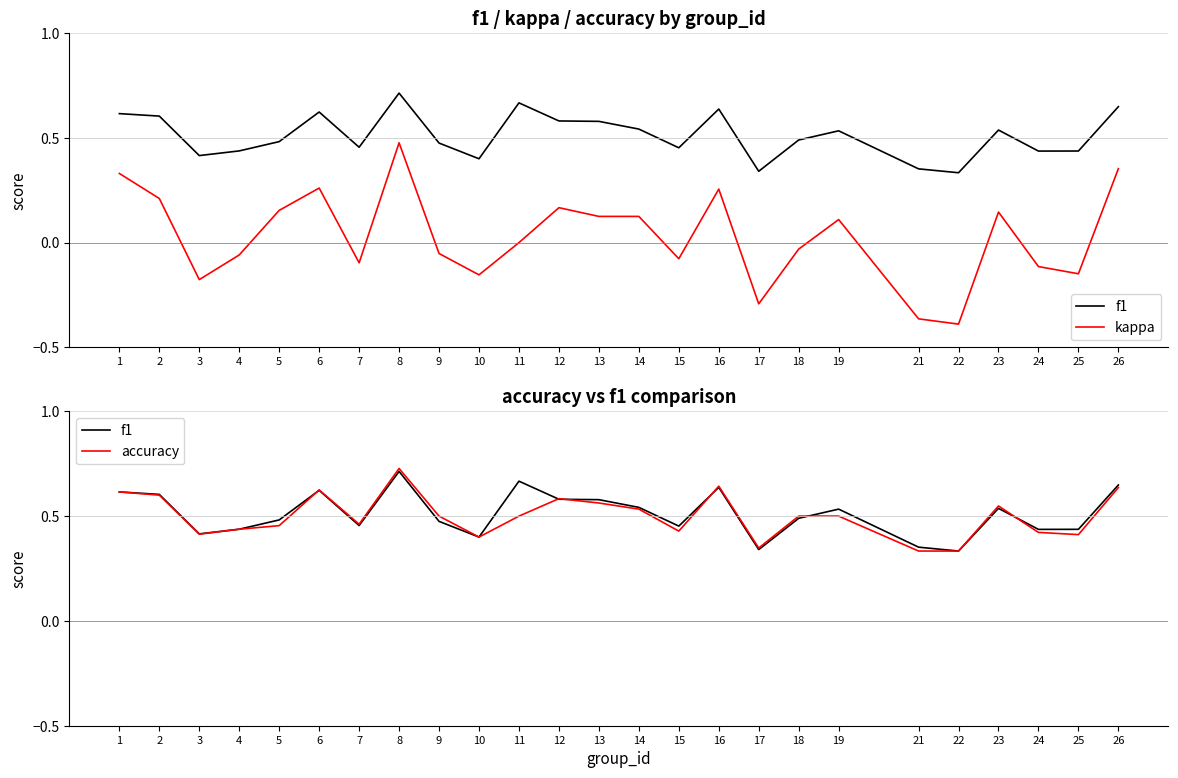

Reading left to right, transcribe all the data shown in this chart.

f1: 0.6	0.6	0.4	0.4	0.5	0.6	0.5	0.7	0.5	0.4	0.7	0.6	0.6	0.5	0.5	0.6	0.3	0.5	0.5	0.4	0.3	0.5	0.4	0.4	0.6
kappa: 0.3	0.2	-0.2	-0.1	0.2	0.3	-0.1	0.5	-0.1	-0.2	0.0	0.2	0.1	0.1	-0.1	0.3	-0.3	-0.0	0.1	-0.4	-0.4	0.1	-0.1	-0.1	0.4
accuracy: 0.6	0.6	0.4	0.4	0.5	0.6	0.5	0.7	0.5	0.4	0.5	0.6	0.6	0.5	0.4	0.6	0.3	0.5	0.5	0.3	0.3	0.5	0.4	0.4	0.6